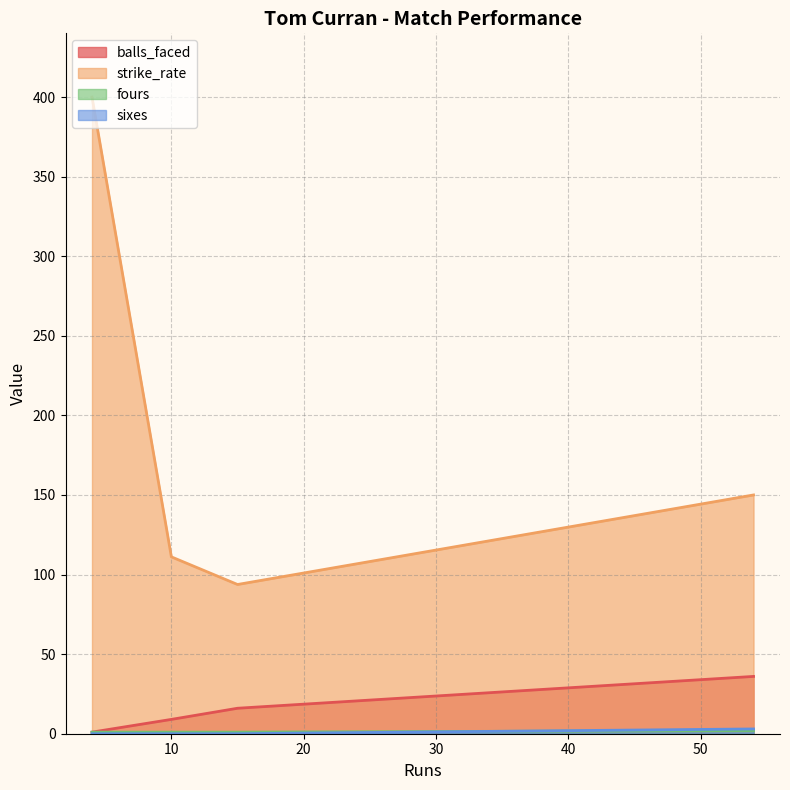

Which series has the largest total across all categories?

strike_rate